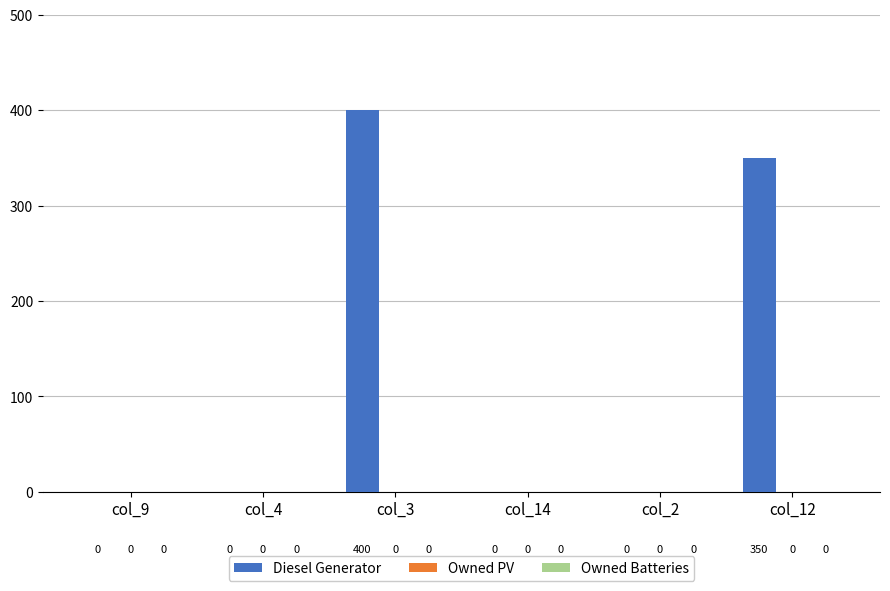

Between col_3 and col_12, which is larger?

col_3